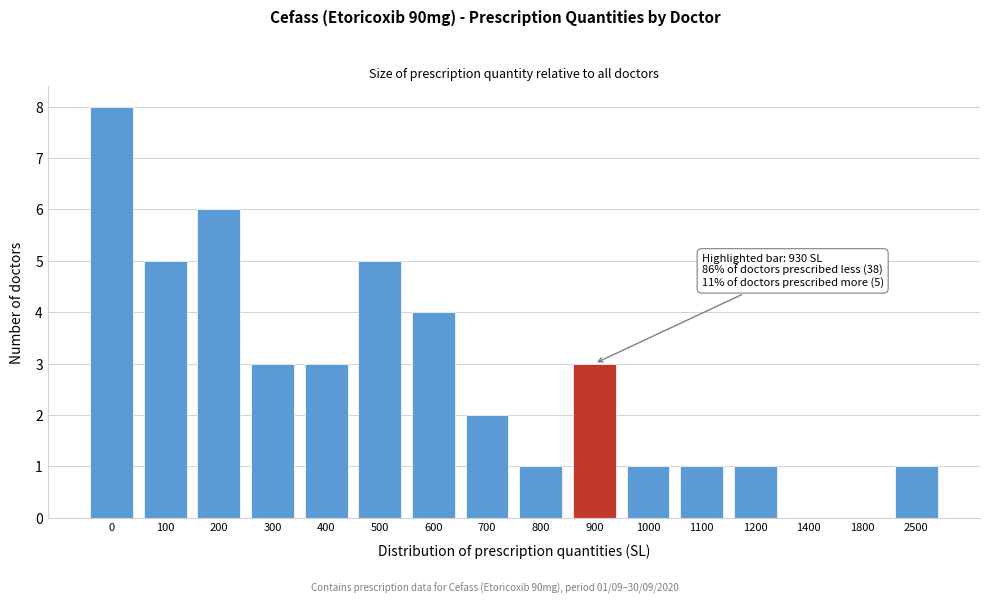

Reading left to right, extract all data points from this chart.

0=8	100=5	200=6	300=3	400=3	500=5	600=4	700=2	800=1	900=3	1000=1	1100=1	1200=1	1400=0	1800=0	2500=1